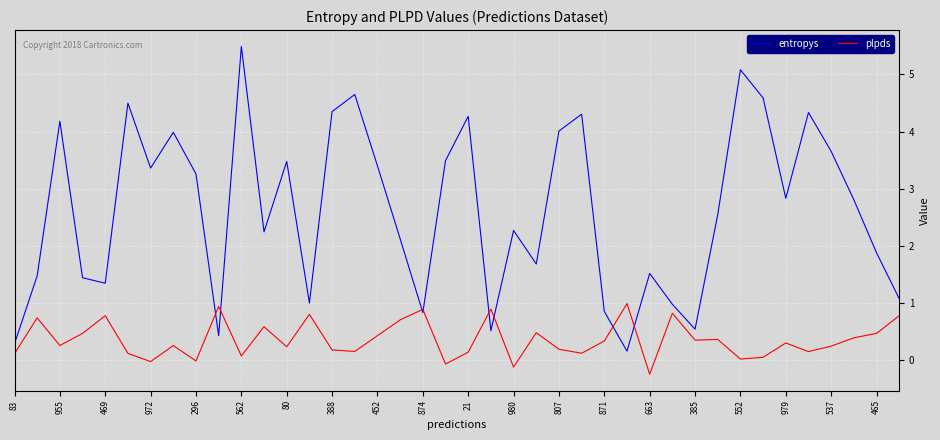

What is the maximum value for entropys?

5.5